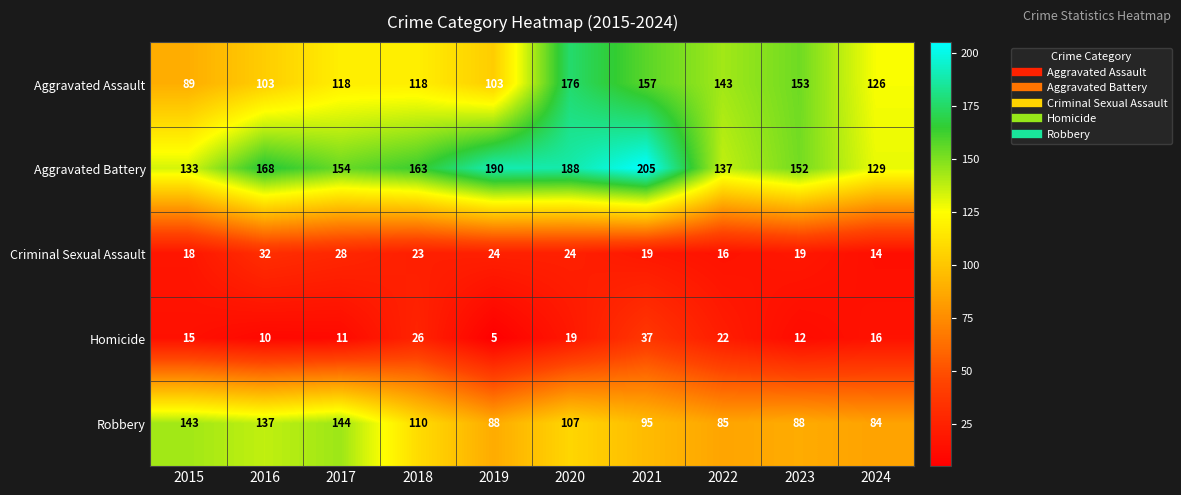

Where is Robbery nearest to the value 114?

2018